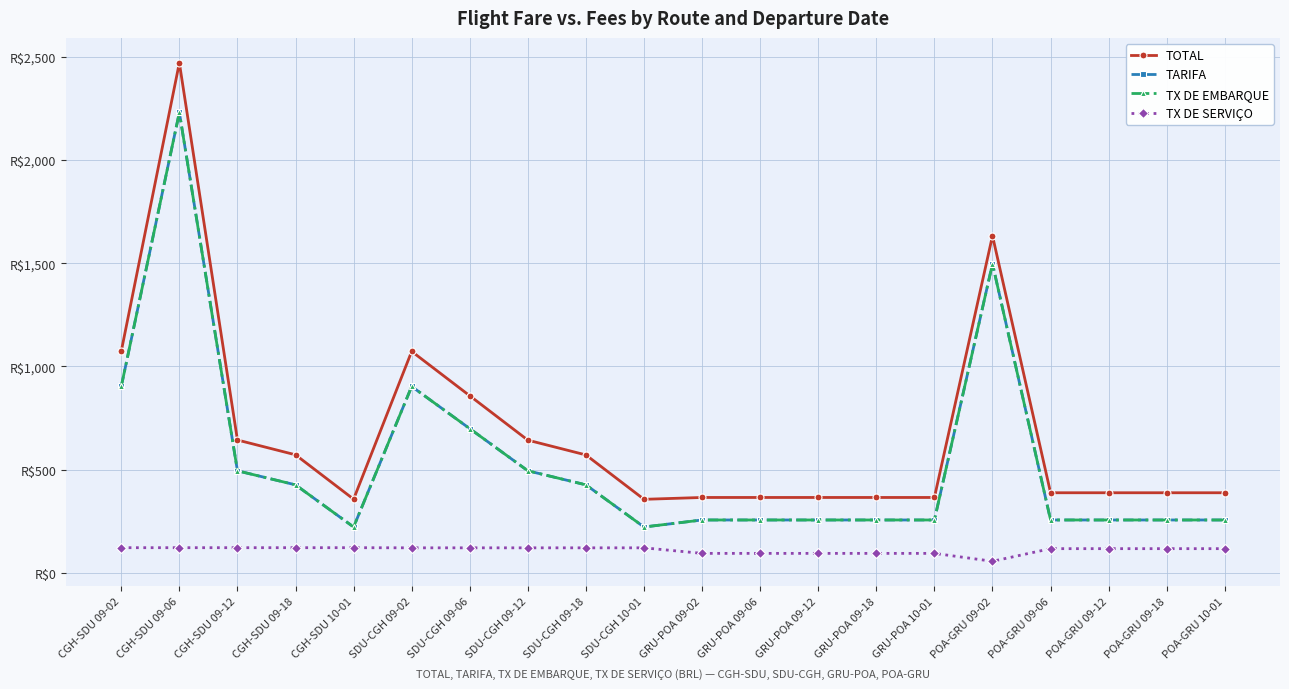

Does the chart have visible grid lines?

Yes